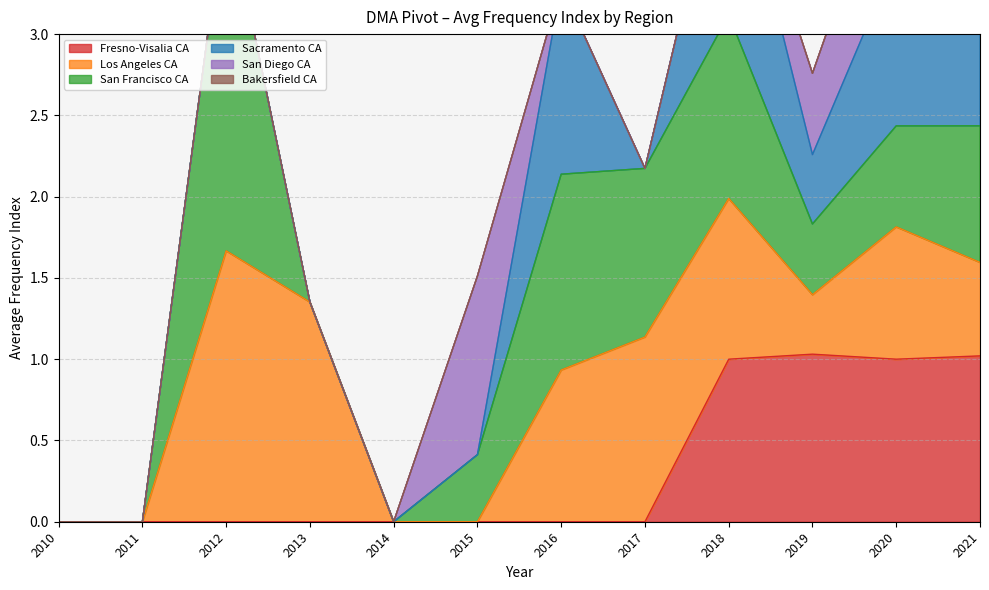

True or false: Los Angeles CA and San Diego CA intersect in this chart.

True